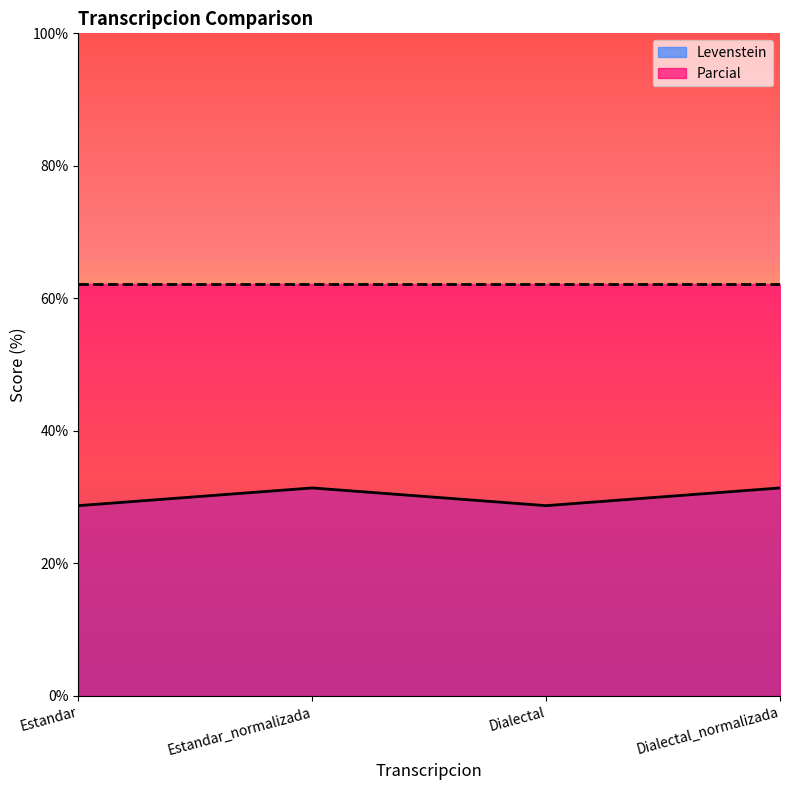

What is the value of the 4th point from the left?

31.4